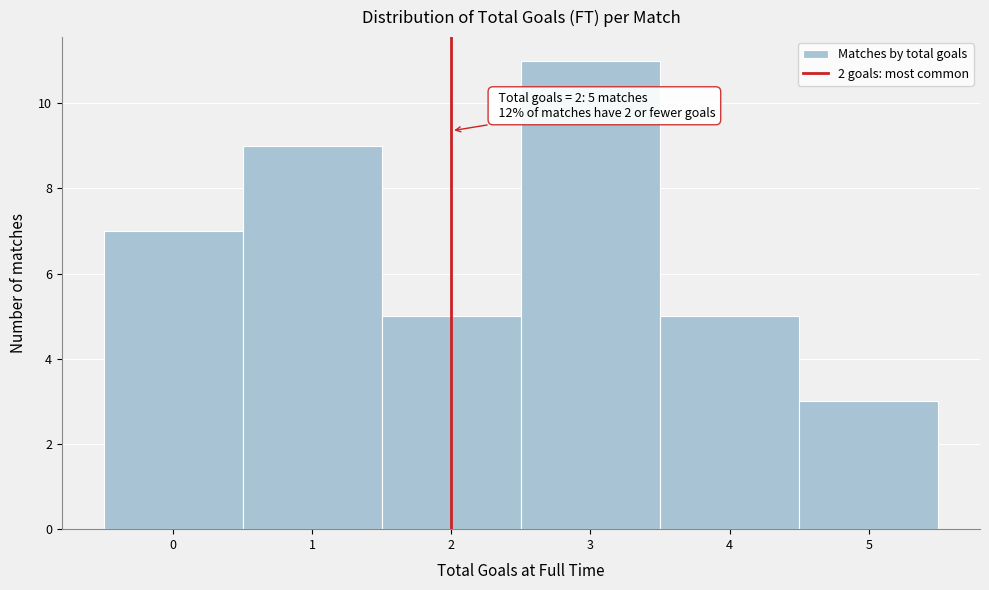

Over which range of the x-axis is the bar tallest?

2.5 to 3.5